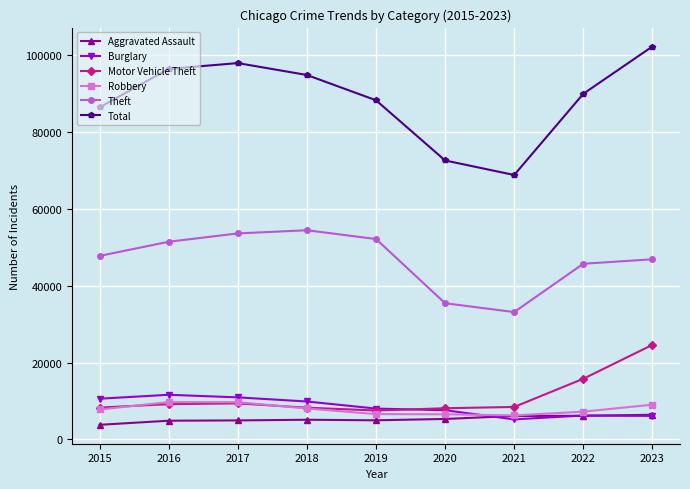

In Theft, how many points are higher than both neighbors (excluding endpoints)?

1